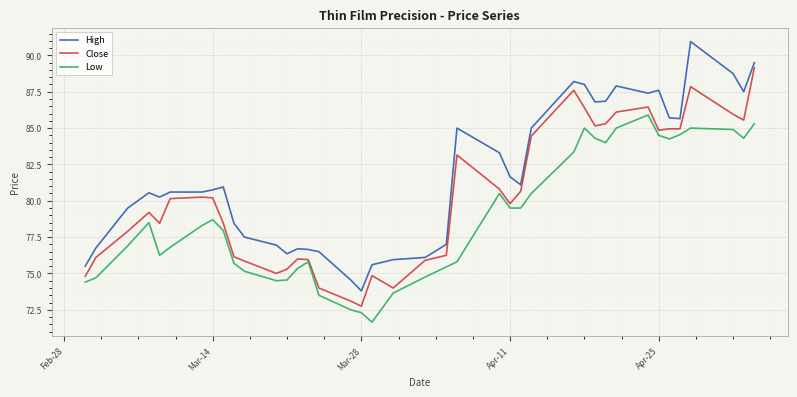

List the series in order of their overall mean, highest first.

High, Close, Low